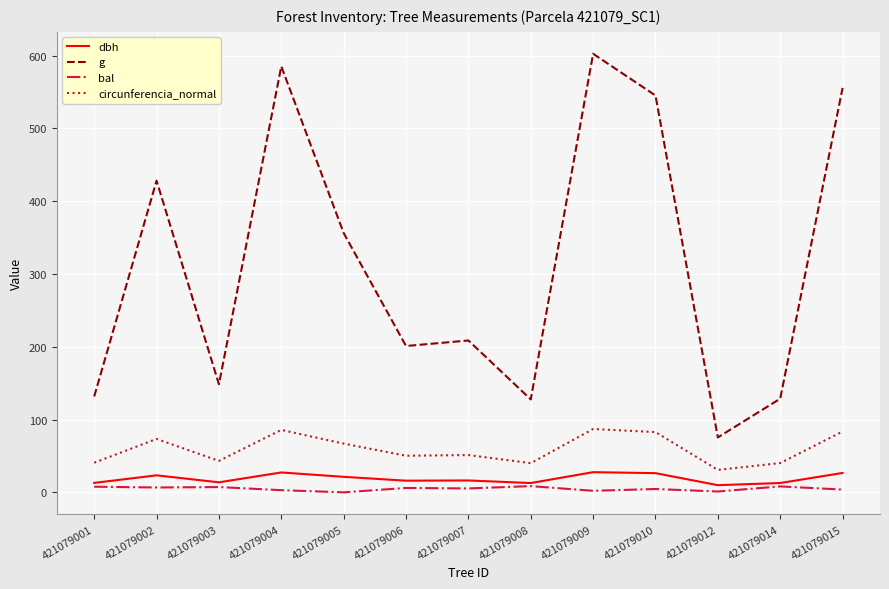

What is the approximate value of circunferencia_normal at 421079006?

50.3